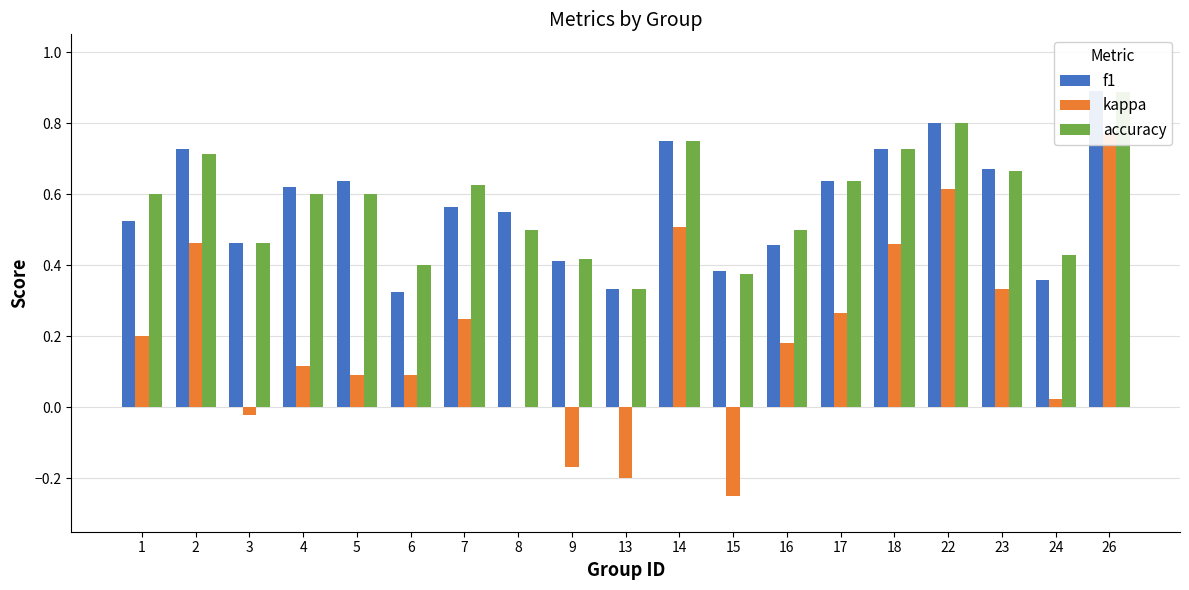

What is the greatest value displayed?

0.9